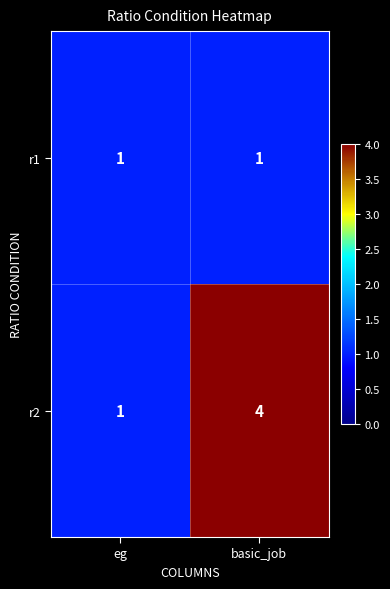

Reading right to left, transcribe all the data shown in this chart.

r1: 1	1
r2: 4	1